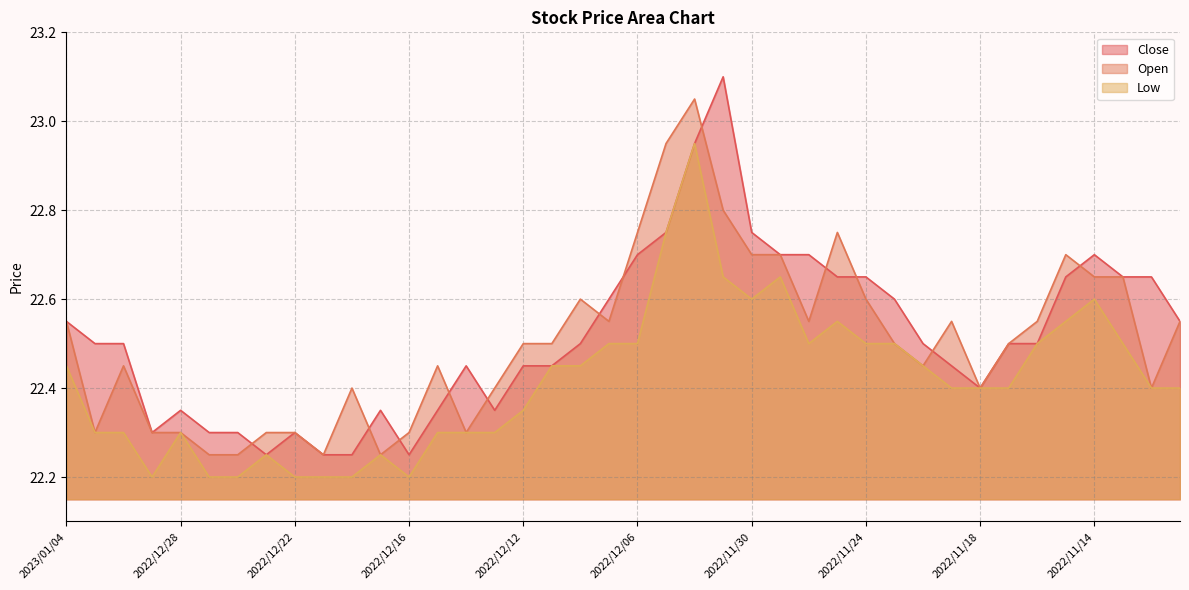

True or false: Low and Close intersect in this chart.

False